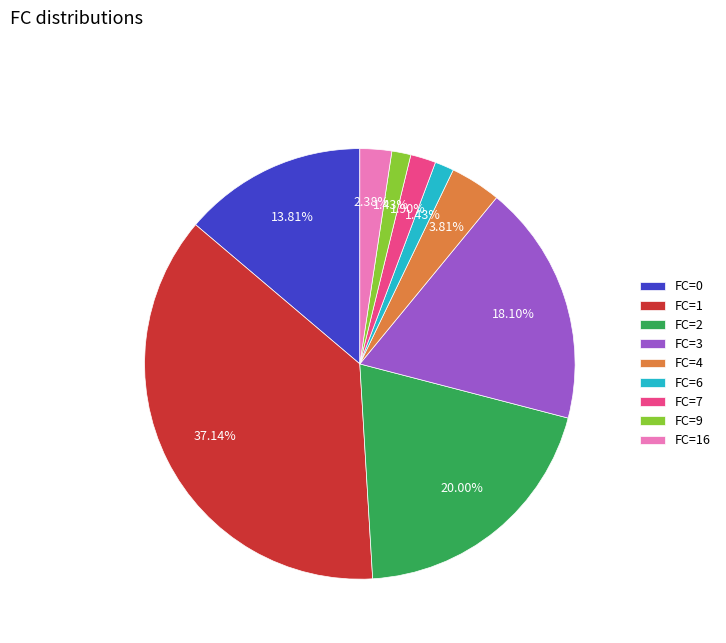

Count the number of slices in the pie.

9